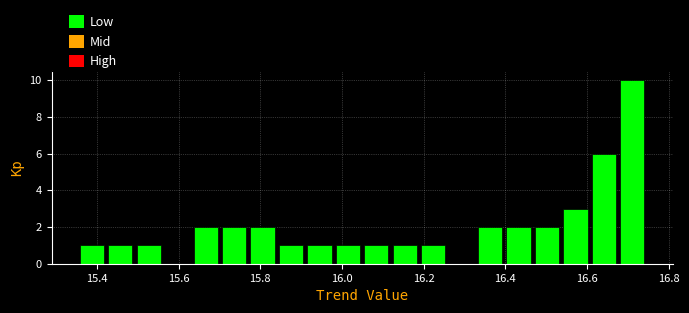

Around what value on the x-axis is the tallest bar? Give the approximate position of its centre, as read against the axis.

16.72